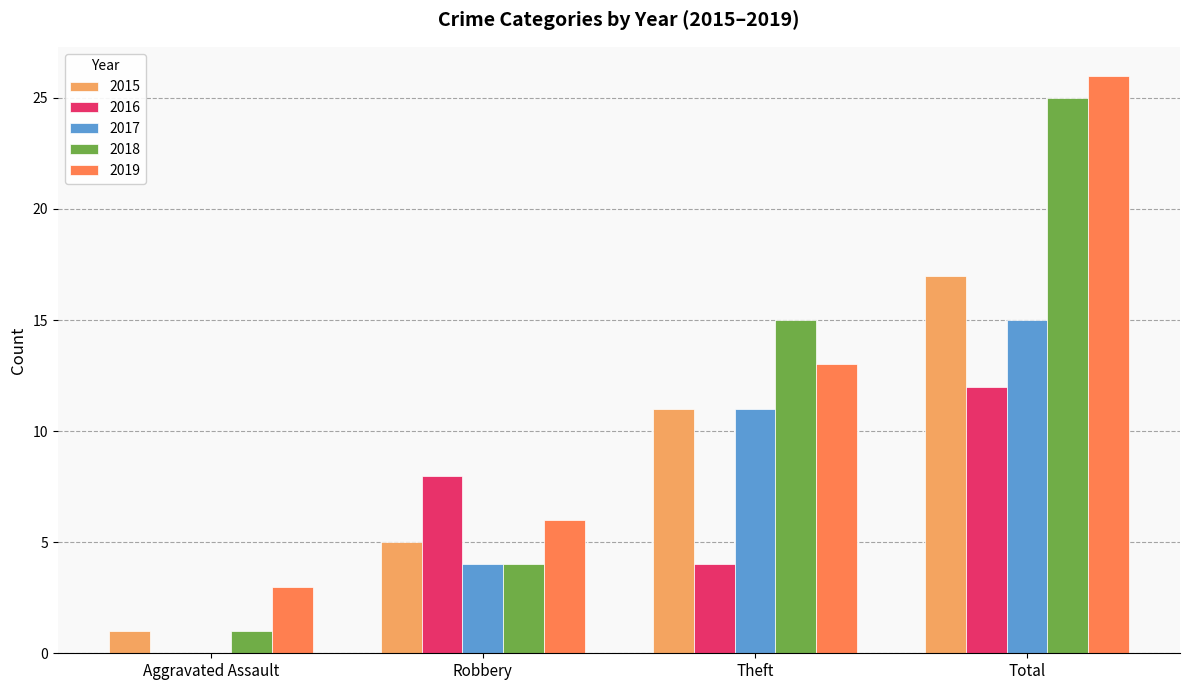

True or false: 2018 has a value of 1 at Aggravated Assault.

True